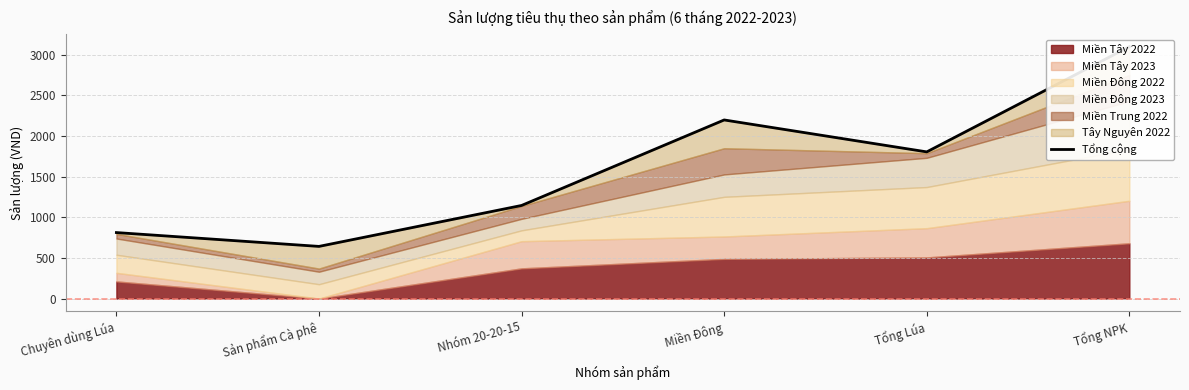

Approximately how many times larger is the value at Tổng NPK compared to Sản phẩm Cà phê?

4.8